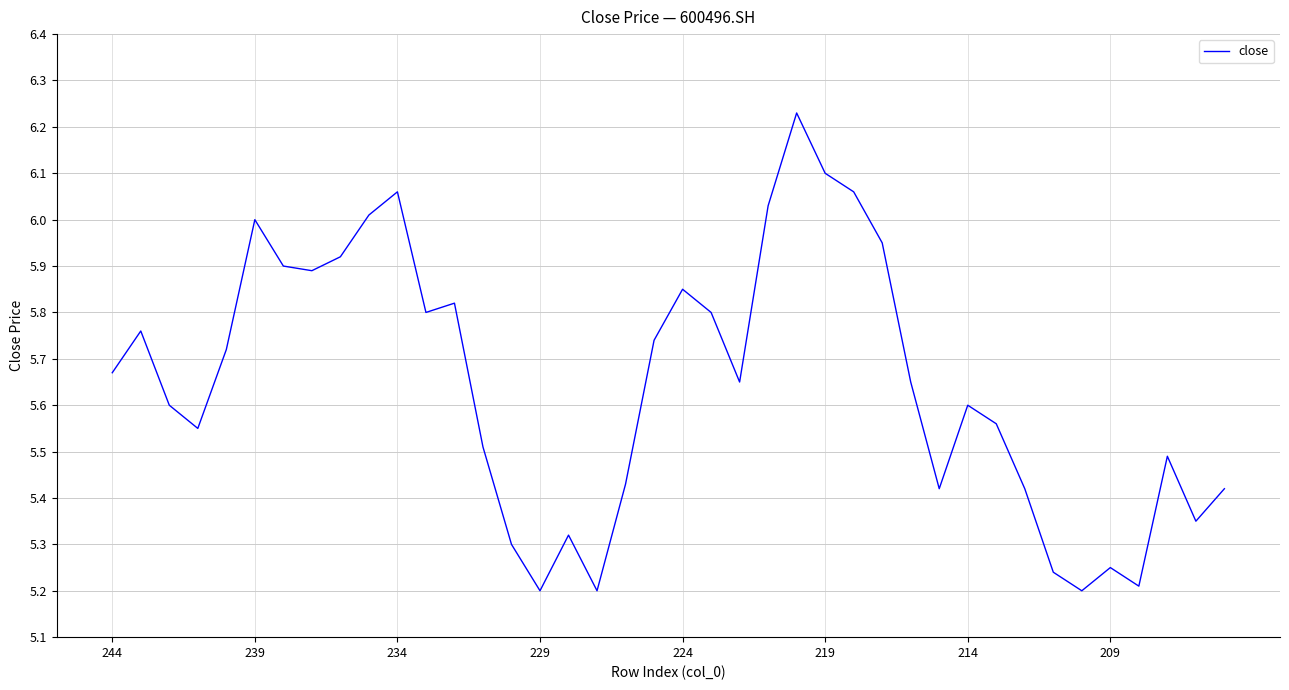

What is the difference between the maximum and minimum values?

1.0